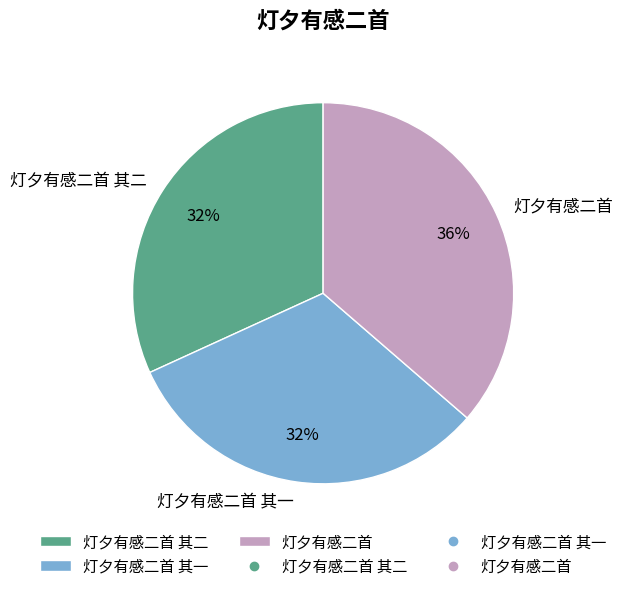

Count the number of slices in the pie.

3